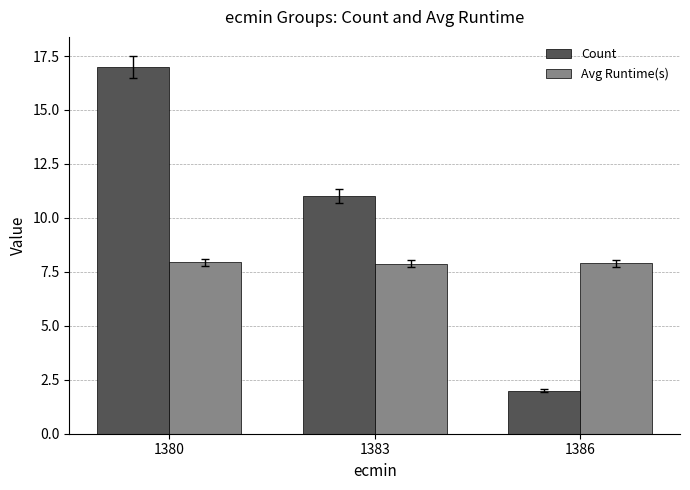

List the labels in order of Count value, largest first.

1380, 1383, 1386